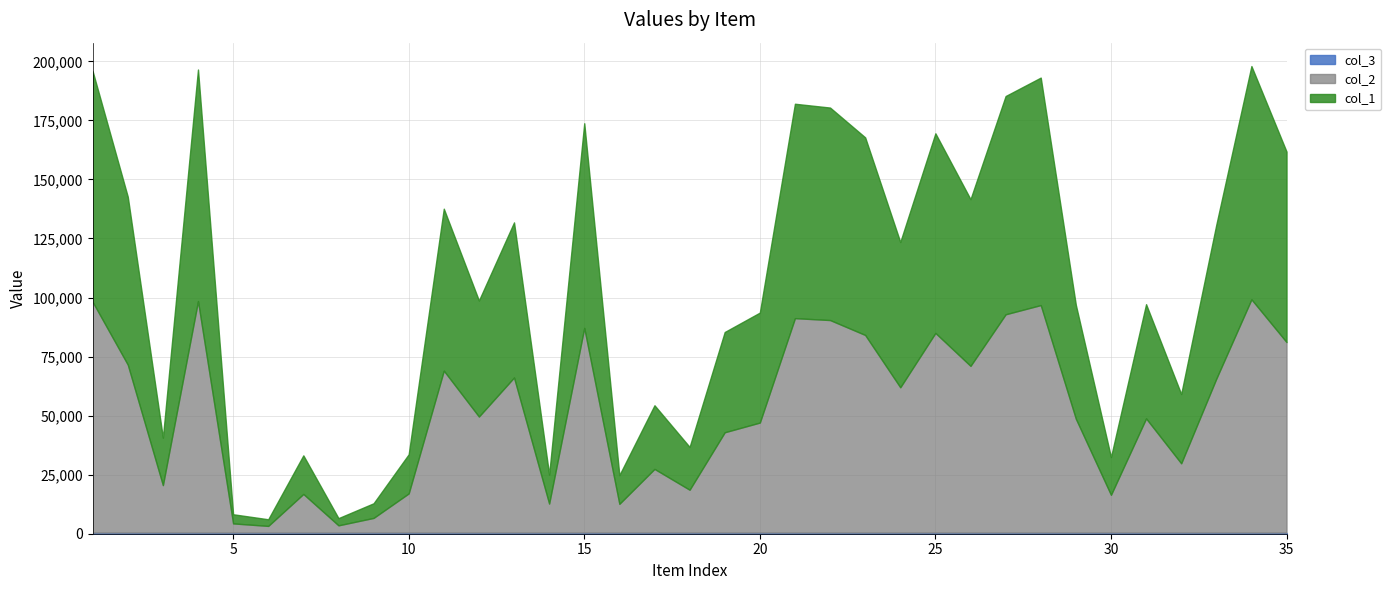

At which category does the chart reach its minimum across all series?

1